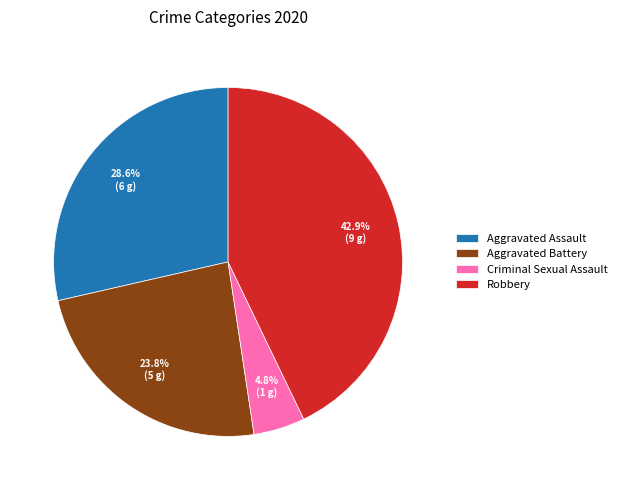

Combined, do Criminal Sexual Assault and Aggravated Assault account for over 50%?

No